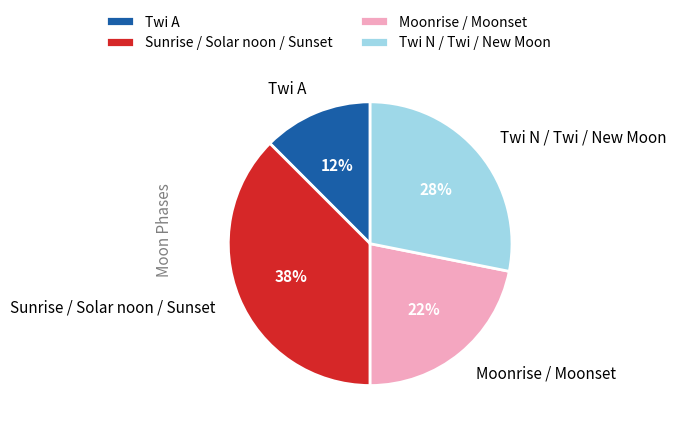

To the nearest percent, what is the average slice percentage?

25%